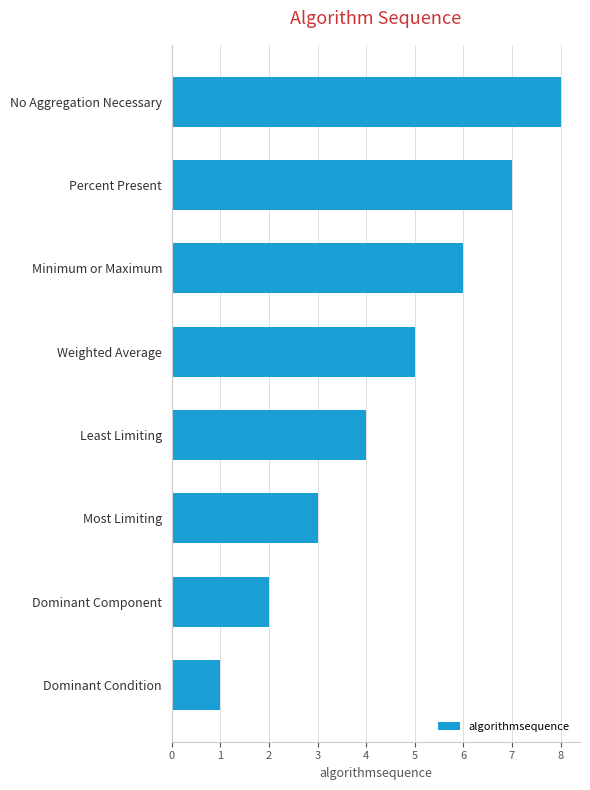

Reading top to bottom, transcribe all the data shown in this chart.

No Aggregation Necessary=8	Percent Present=7	Minimum or Maximum=6	Weighted Average=5	Least Limiting=4	Most Limiting=3	Dominant Component=2	Dominant Condition=1